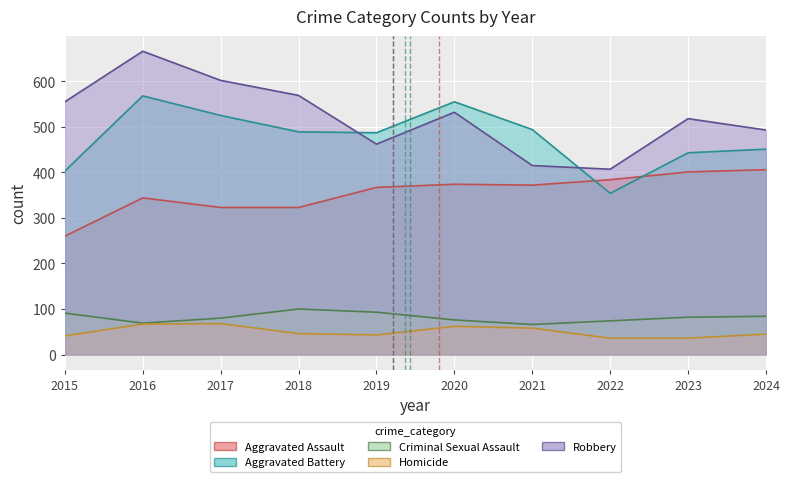

At which category is the sum across all series the highest?

2016